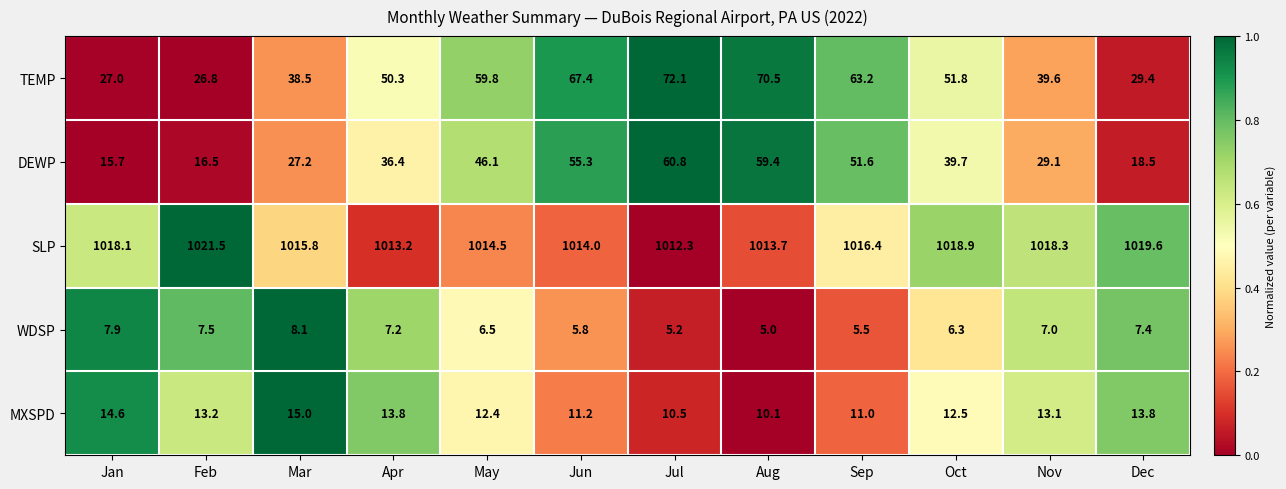

Which series has the largest total across all categories?

SLP